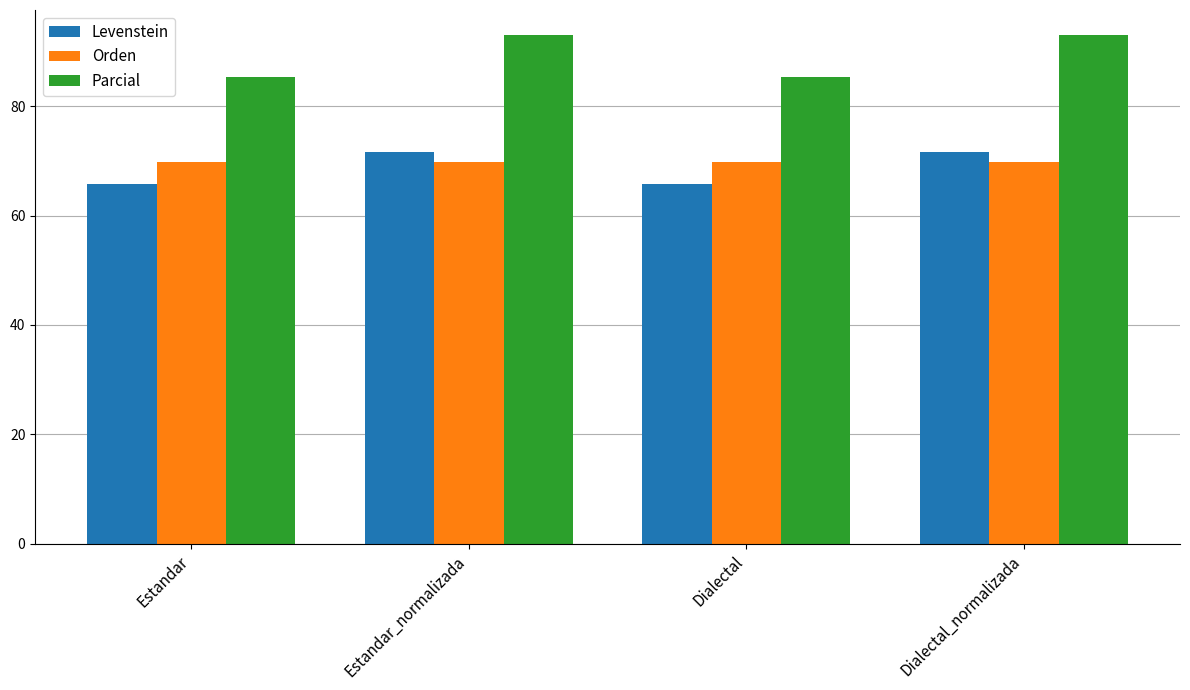

What is the difference between the Levenstein values at Dialectal and Estandar_normalizada?

5.7